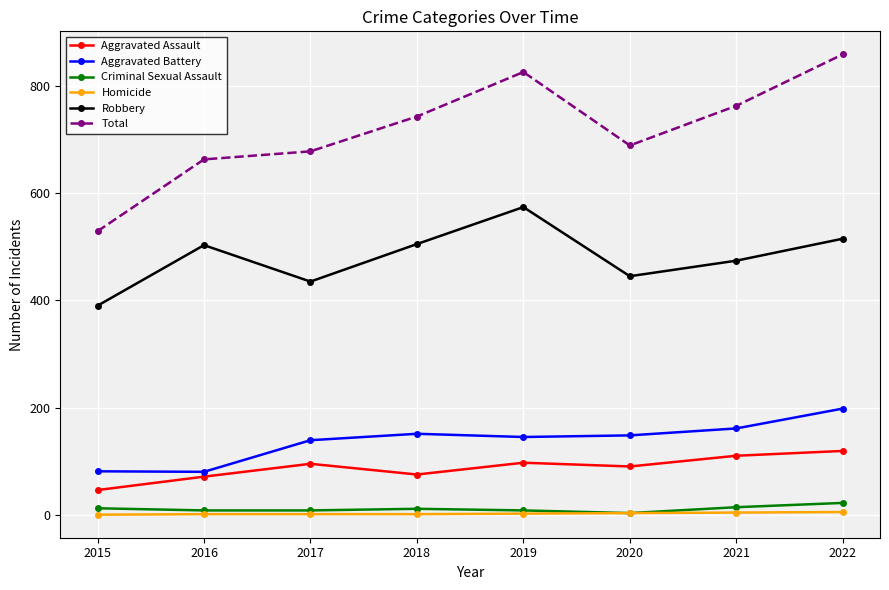

Which series has the largest total across all categories?

Total